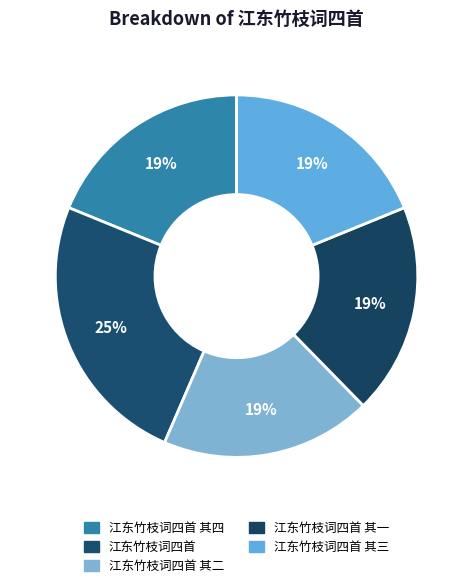

Count the number of slices in the pie.

5